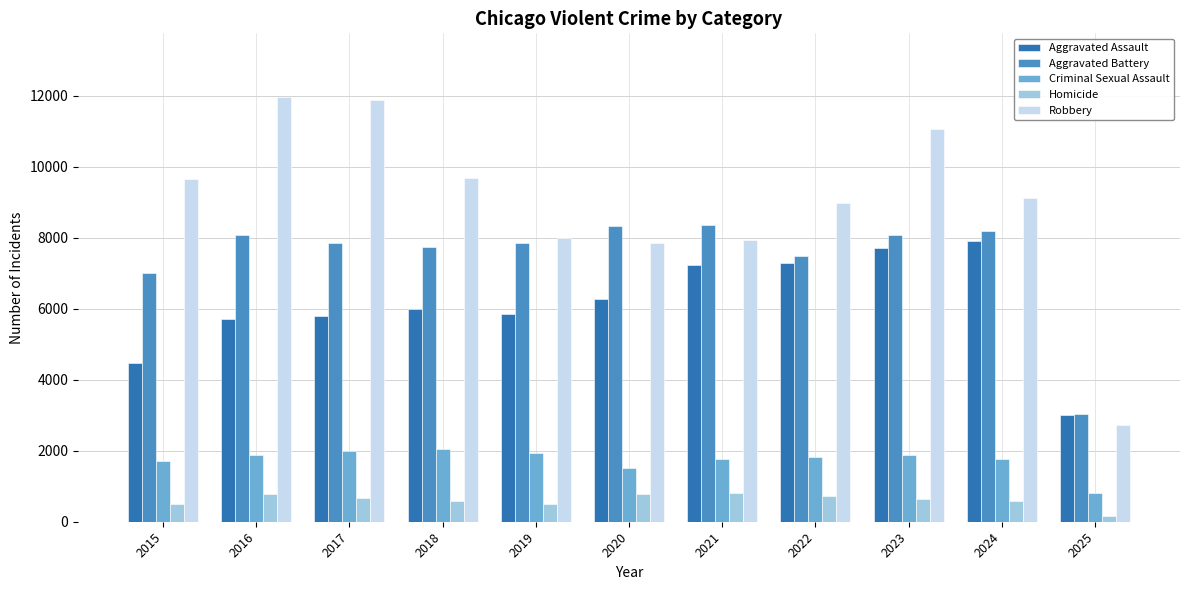

Is it true that Robbery equals 7995 at 2019?

True